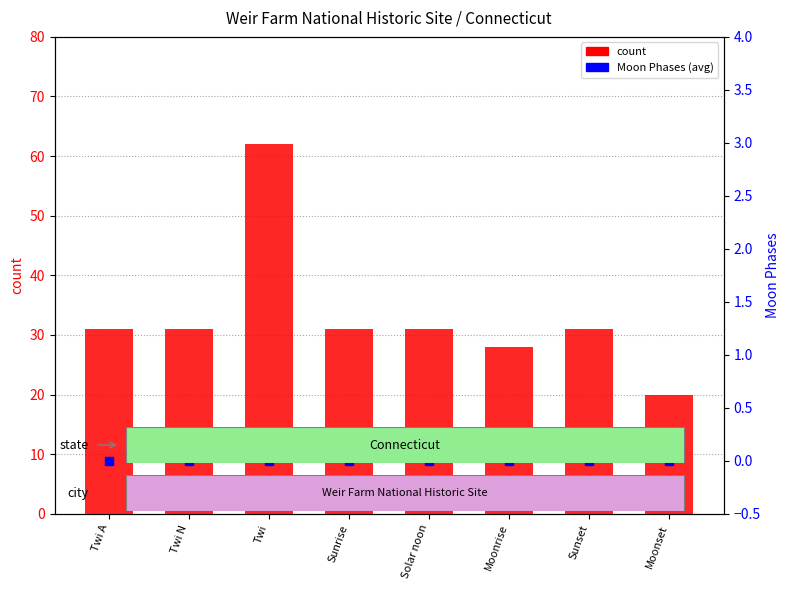

What are all the series names shown in the legend?

count, Moon Phases (avg)